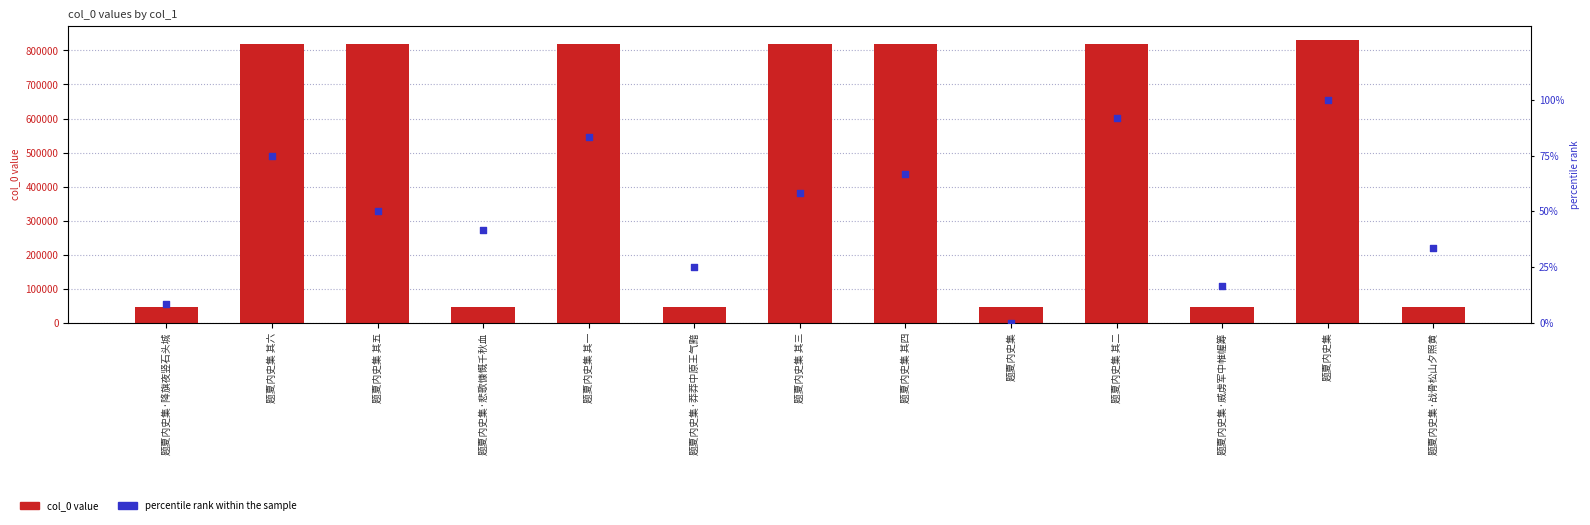

At how many categories does at least one series exceed 347444?

7